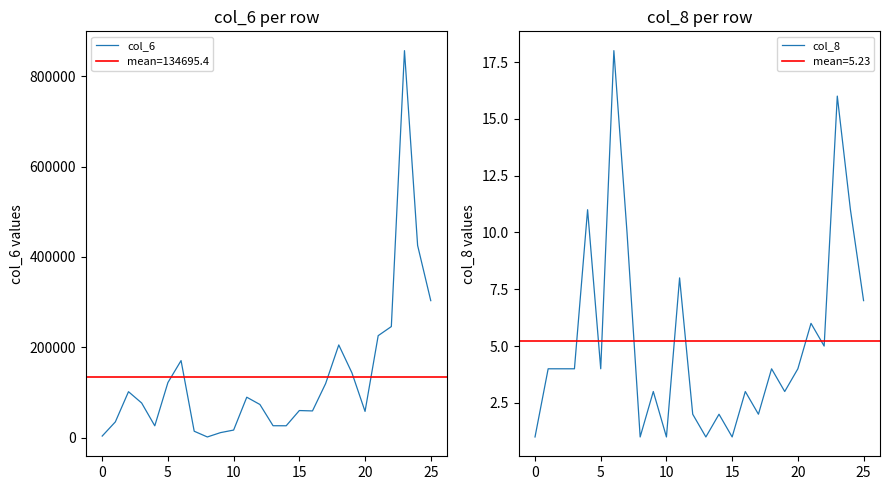

In col_6, how many points are higher than both neighbors (excluding endpoints)?

6